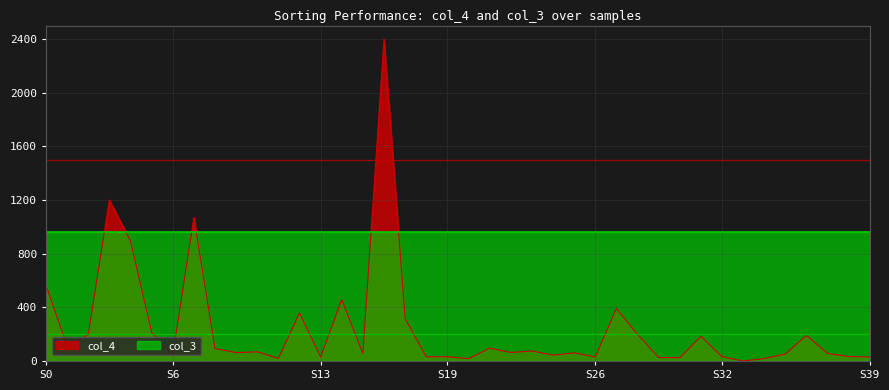

What is the difference between the values at 11 and 21?

76.8